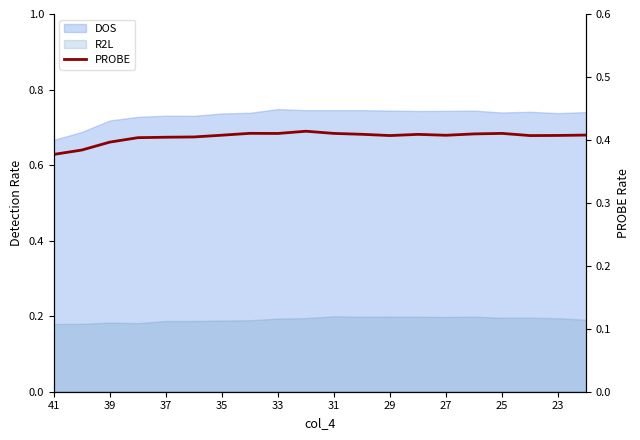

What is the average value?

0.4